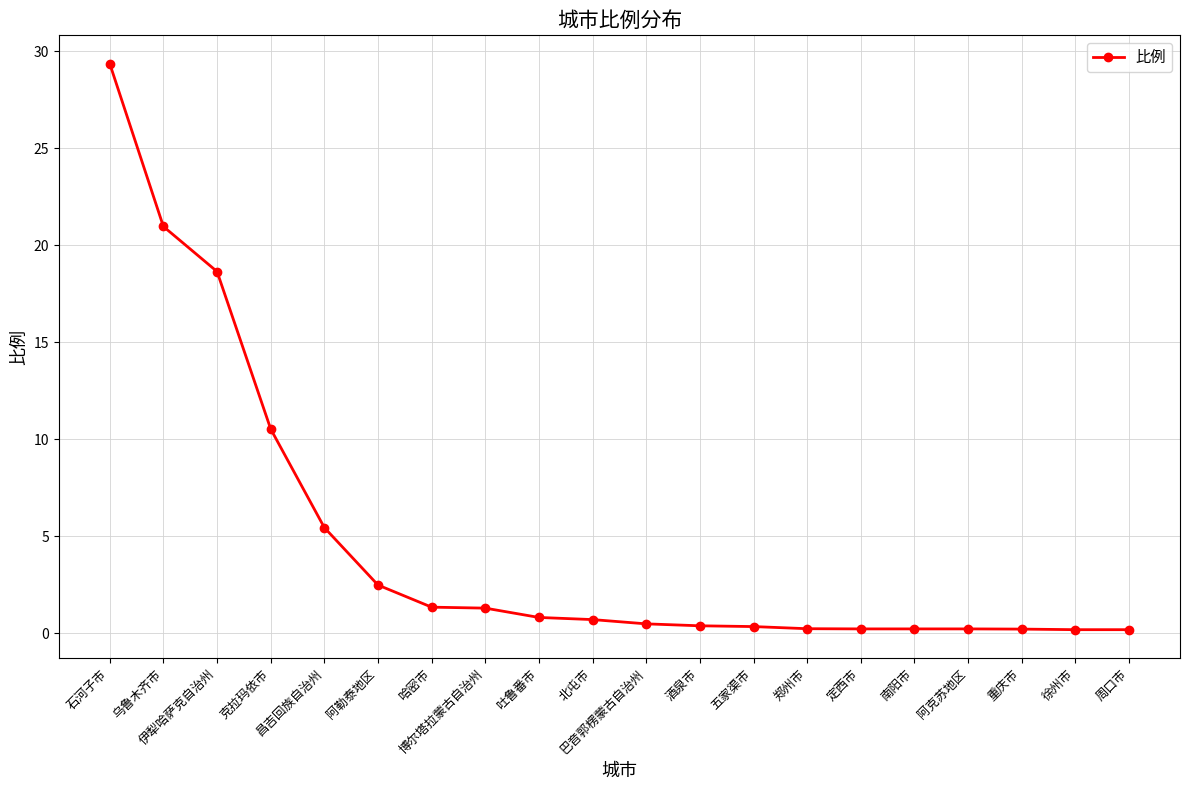

What is the maximum value shown in the chart?

29.4